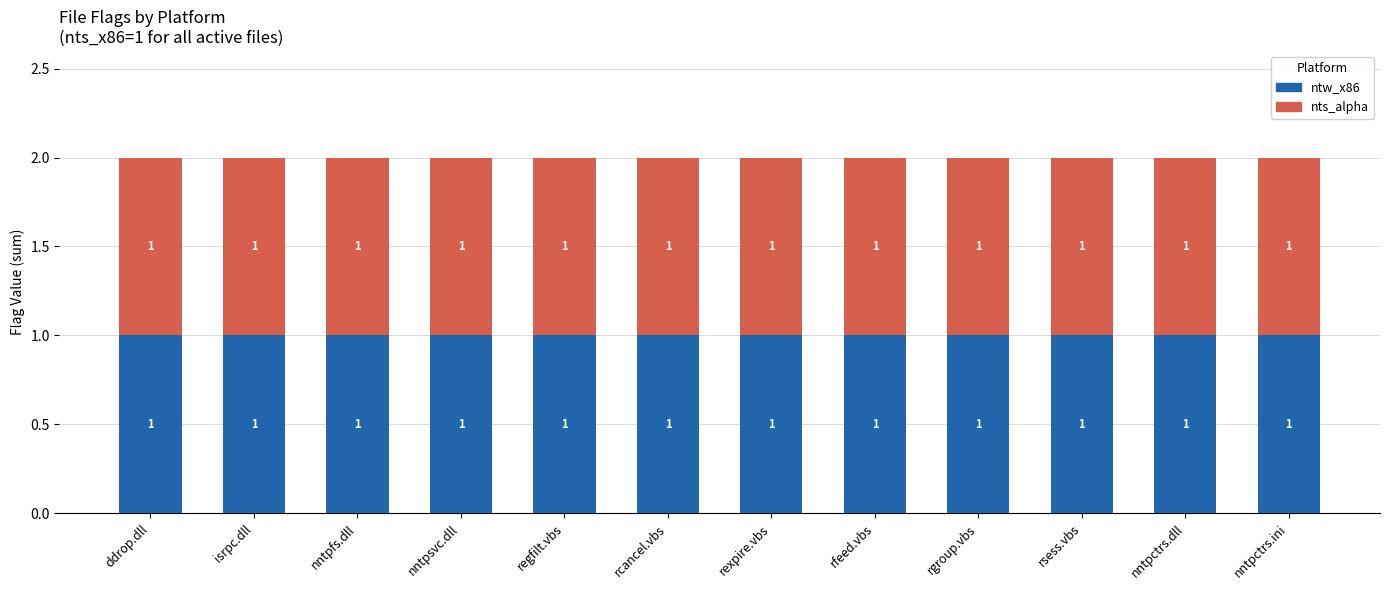

Which series has the largest total across all categories?

ntw_x86